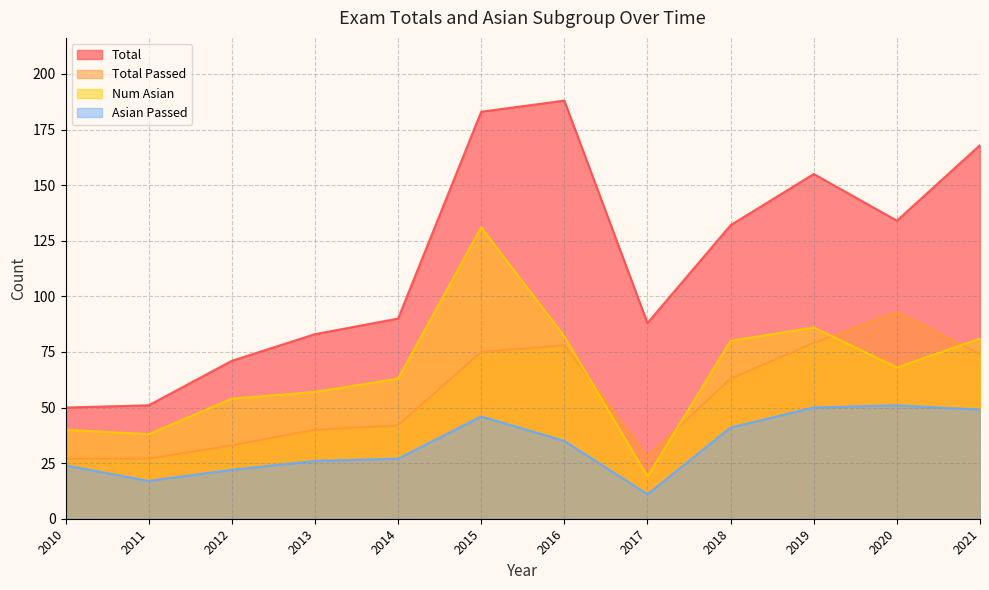

What is the greatest value displayed?

188